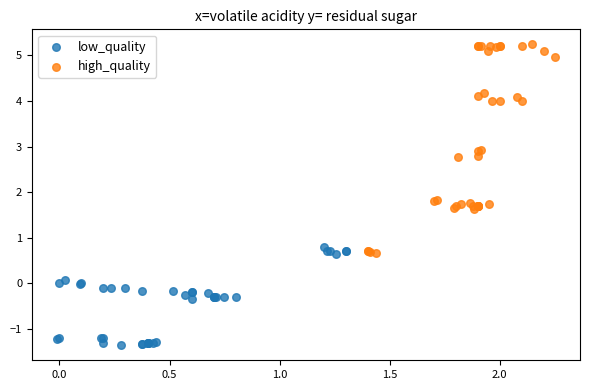

Which series contains the lowest Y value?

low_quality